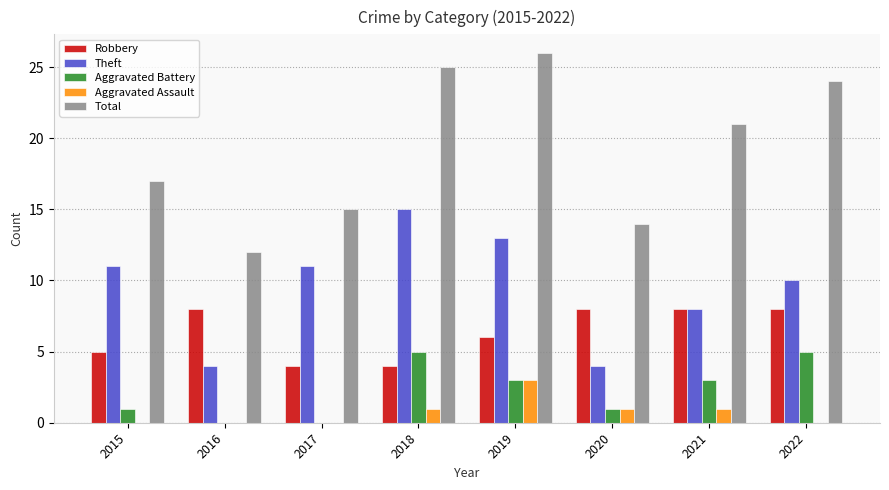

The value of Theft at 2019 is 23. True or false?

False